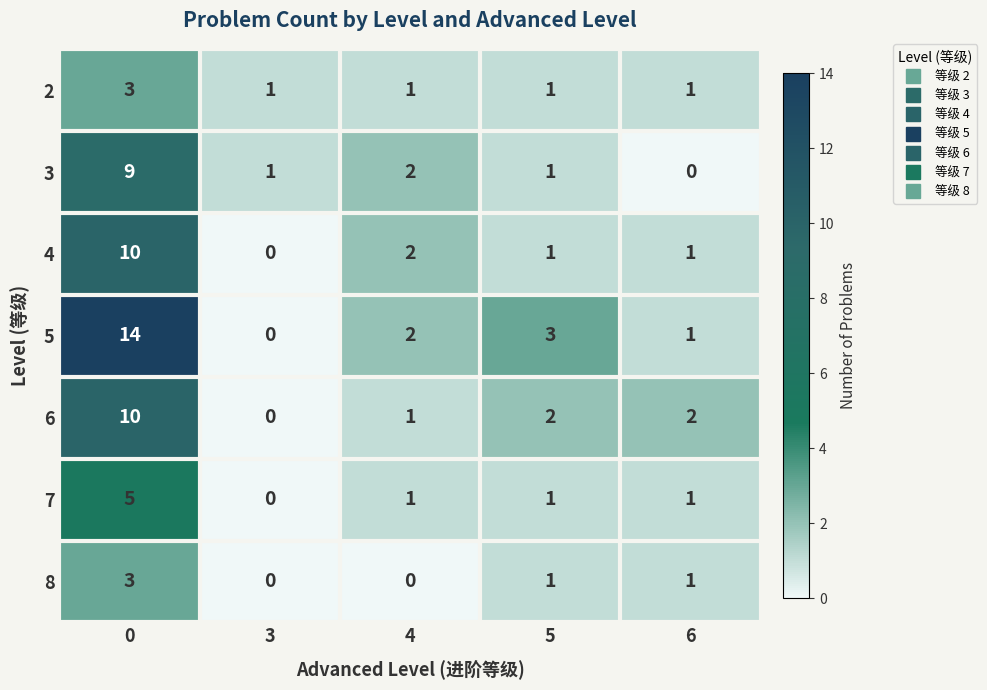

What is the greatest value displayed?

14